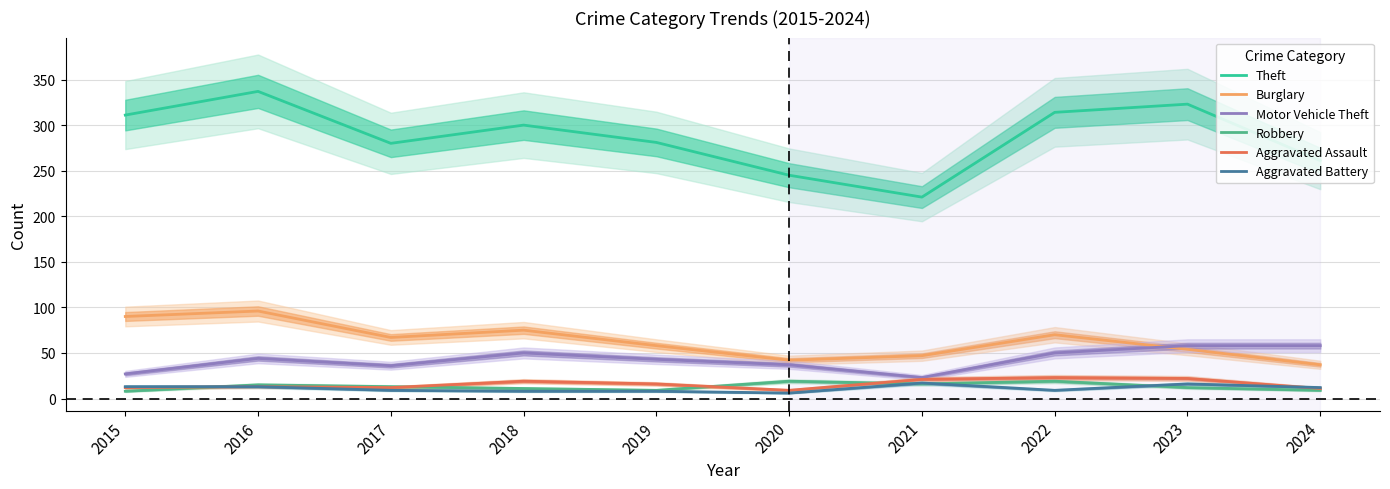

Reading right to left, transcribe all the data shown in this chart.

Theft: 2024=261	2023=323	2022=314	2021=221	2020=245	2019=281	2018=300	2017=280	2016=337	2015=311
Burglary: 2024=37	2023=54	2022=70	2021=47	2020=42	2019=58	2018=75	2017=67	2016=96	2015=90
Motor Vehicle Theft: 2024=58	2023=58	2022=50	2021=23	2020=37	2019=43	2018=50	2017=36	2016=44	2015=27
Robbery: 2024=9	2023=12	2022=19	2021=16	2020=19	2019=9	2018=11	2017=13	2016=15	2015=8
Aggravated Assault: 2024=11	2023=22	2022=23	2021=21	2020=9	2019=16	2018=19	2017=12	2016=13	2015=12
Aggravated Battery: 2024=12	2023=16	2022=9	2021=17	2020=6	2019=8	2018=8	2017=9	2016=13	2015=13